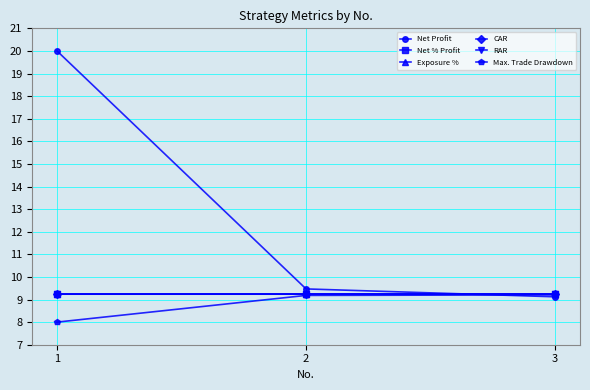

At how many categories does at least one series exceed 19?

1